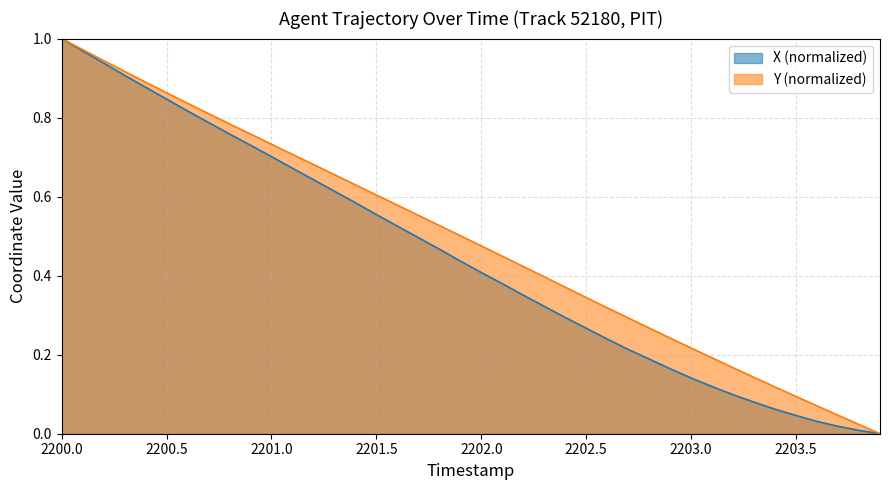

Between 2203.2 and 2201.5, which is larger?

2201.5